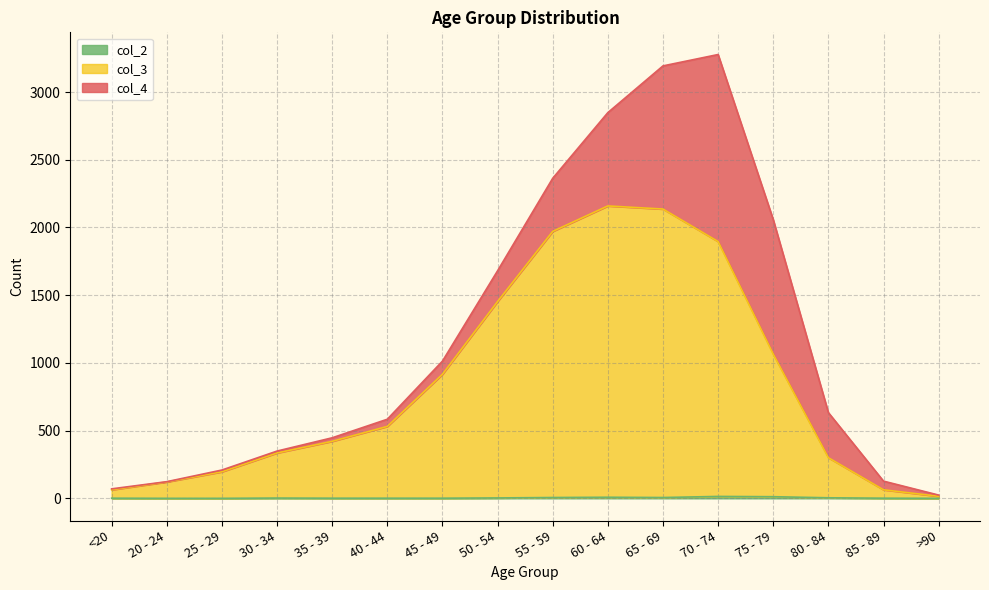

Where is col_2 nearest to the value 7?

55 - 59